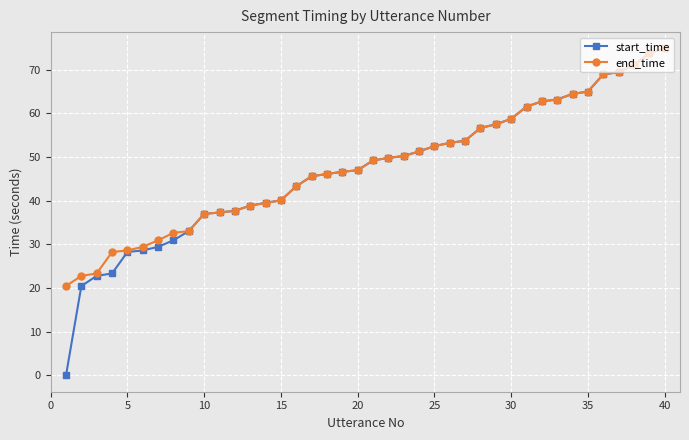

What is the value of the end_time point at the 36th from the left?

68.9